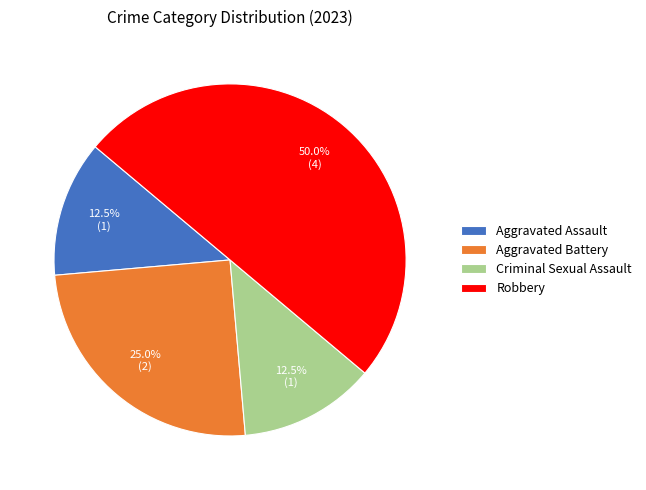

Approximately how many times larger is the value at Aggravated Battery compared to Aggravated Assault?

2.0